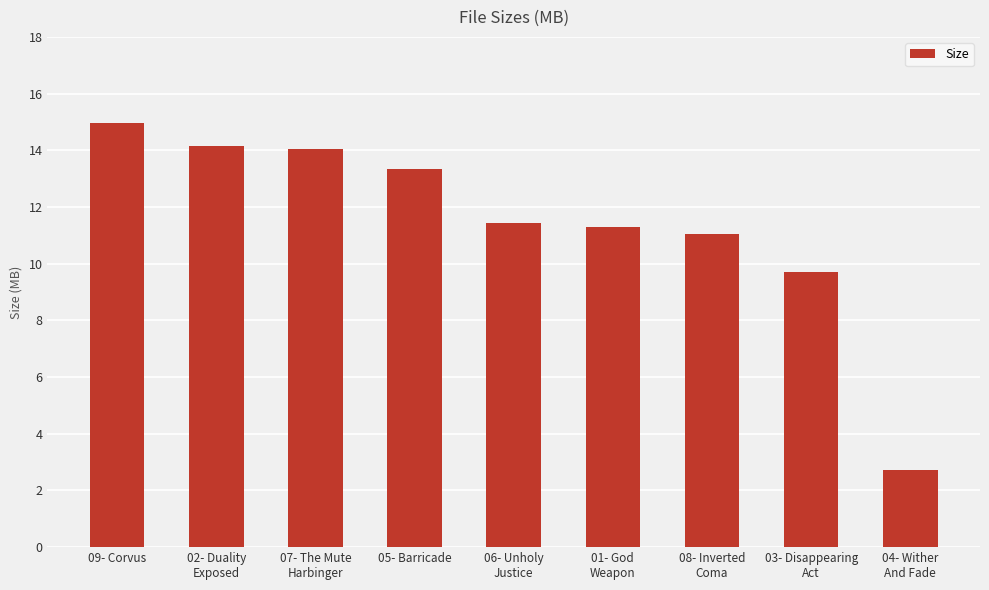

Count the number of categories in the chart.

9